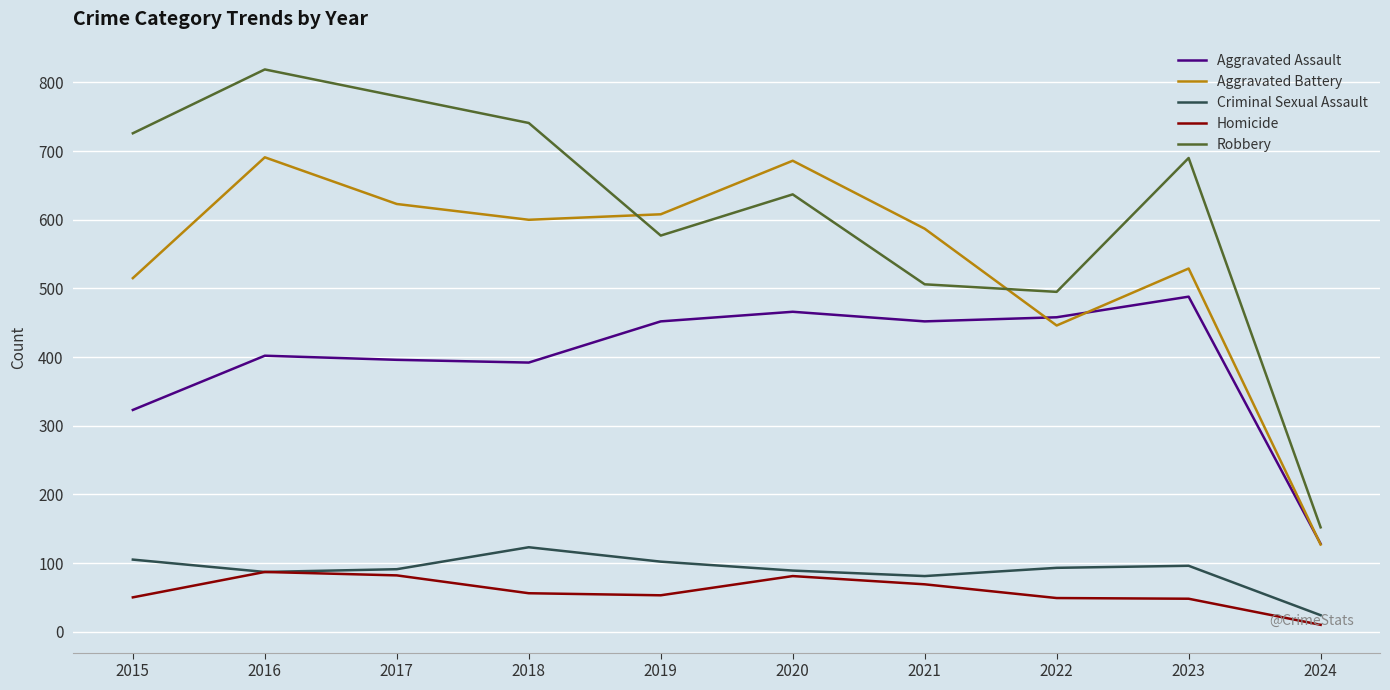

What is the difference between the Criminal Sexual Assault values at 2017 and 2018?

32